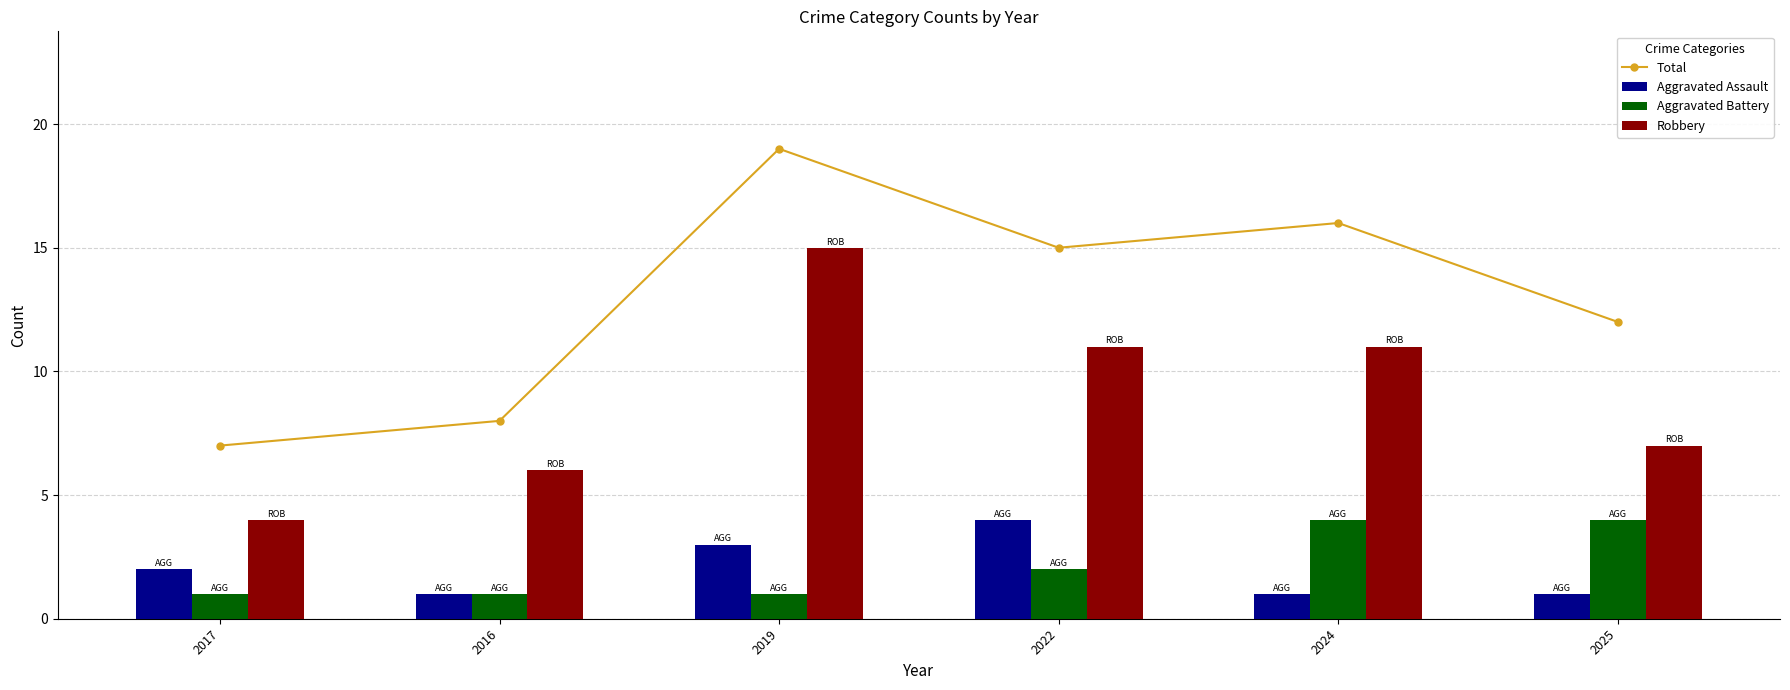

The value of Aggravated Assault at 2024 is 1. True or false?

True